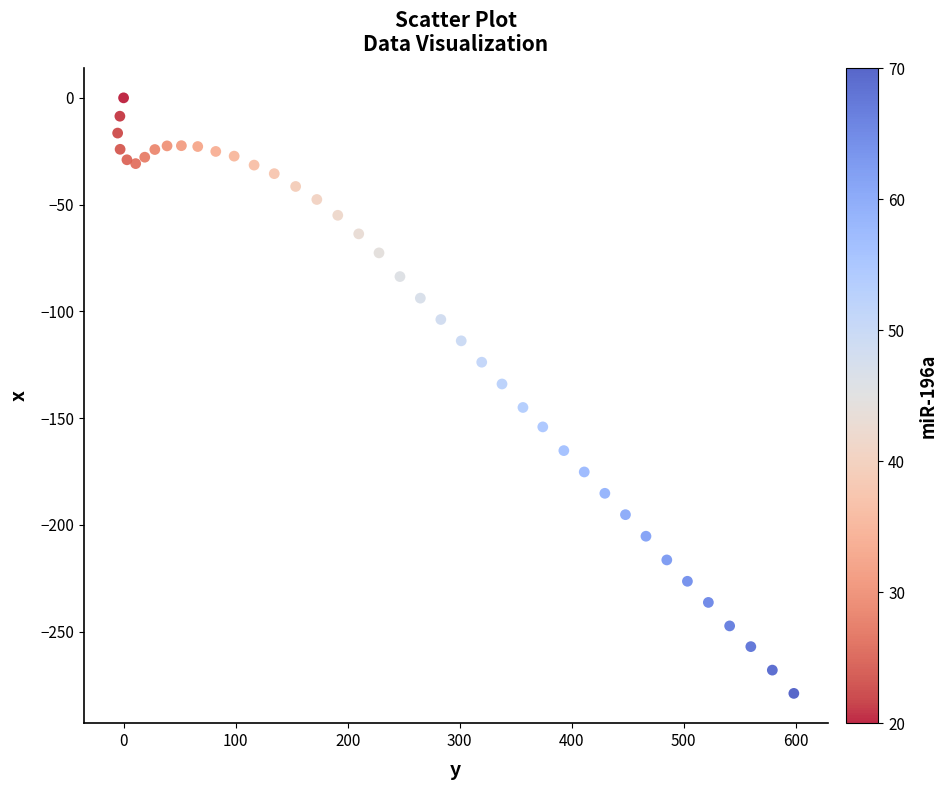

What is the range of X values (max minus min)?

603.6